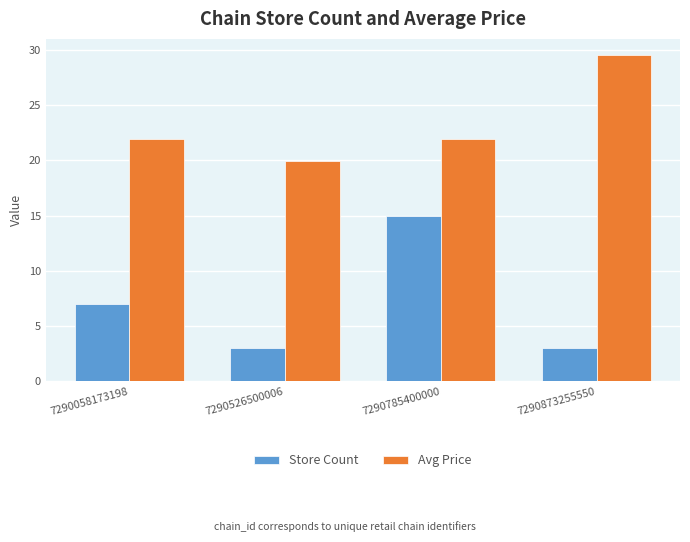

Reading left to right, list all the values displayed in this chart.

Store Count: 7.0	3.0	15.0	3.0
Avg Price: 21.9	19.9	21.9	29.5